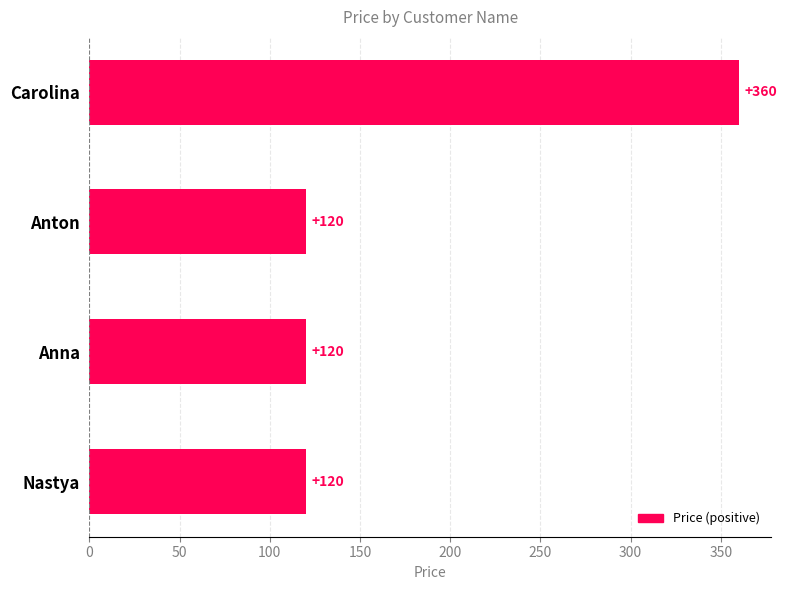

How many values exceed 120?

1